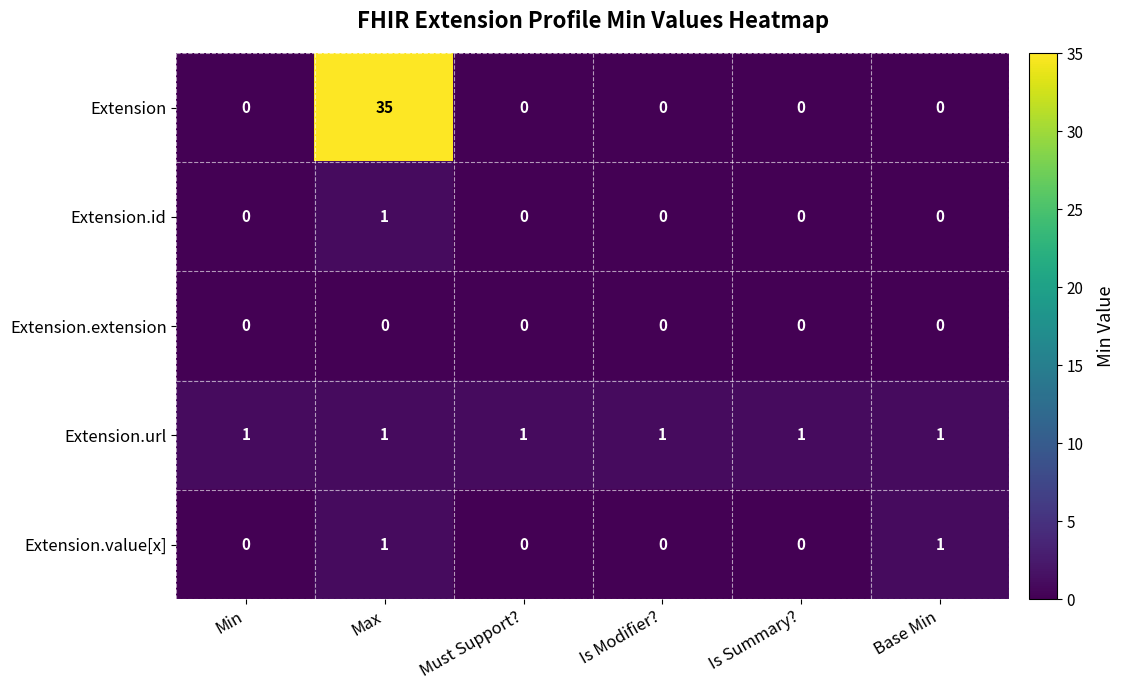

Reading left to right, transcribe all the data shown in this chart.

Extension: Min=0	Max=35	Must Support?=0	Is Modifier?=0	Is Summary?=0	Base Min=0
Extension.id: Min=0	Max=1	Must Support?=0	Is Modifier?=0	Is Summary?=0	Base Min=0
Extension.extension: Min=0	Max=0	Must Support?=0	Is Modifier?=0	Is Summary?=0	Base Min=0
Extension.url: Min=1	Max=1	Must Support?=1	Is Modifier?=1	Is Summary?=1	Base Min=1
Extension.value[x]: Min=0	Max=1	Must Support?=0	Is Modifier?=0	Is Summary?=0	Base Min=1